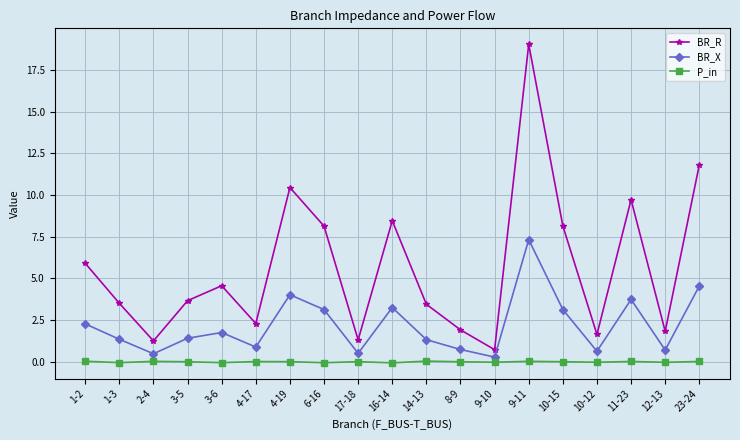

How many data points does each series have?

19